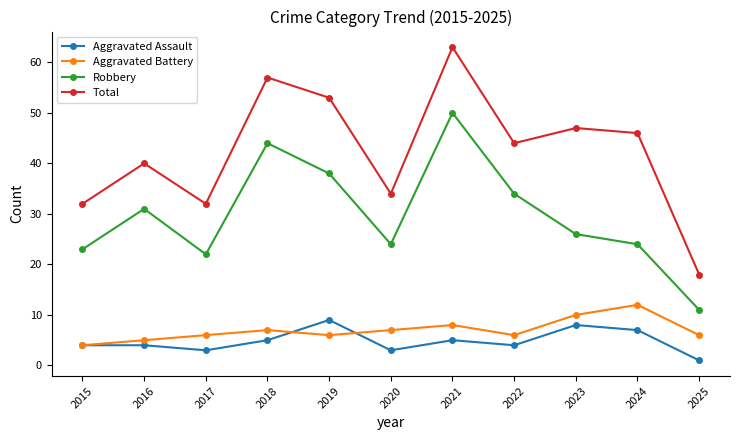

Is the value of Aggravated Assault at 2024 greater than the value of Aggravated Battery at 2021?

No